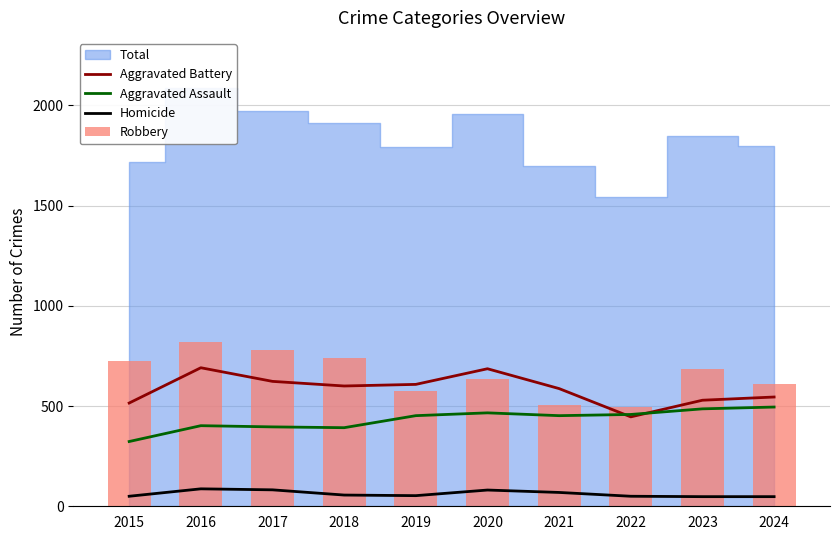

True or false: Aggravated Battery and Homicide intersect in this chart.

False